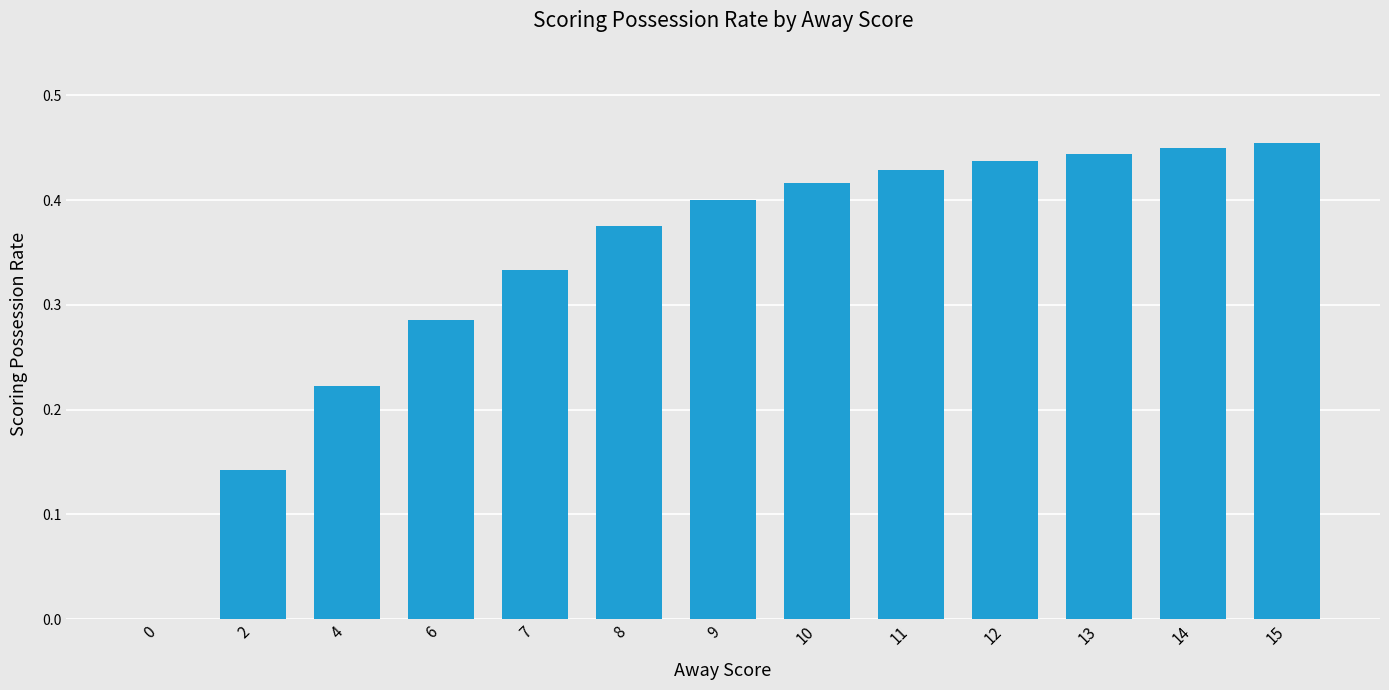

What is the sum of all values?

4.4